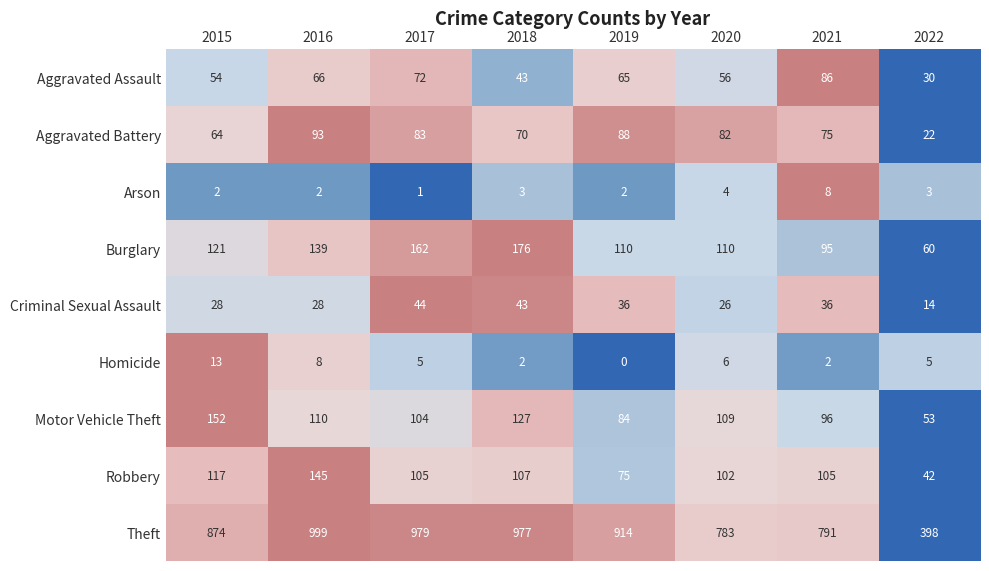

Where is Burglary nearest to the value 118?

2015